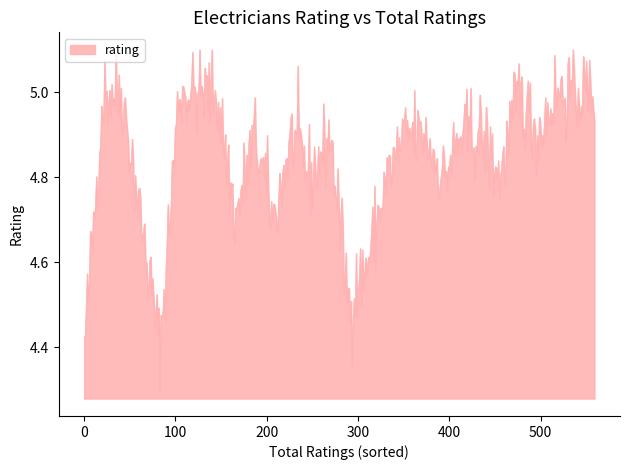

What is the minimum value shown in the chart?

4.3